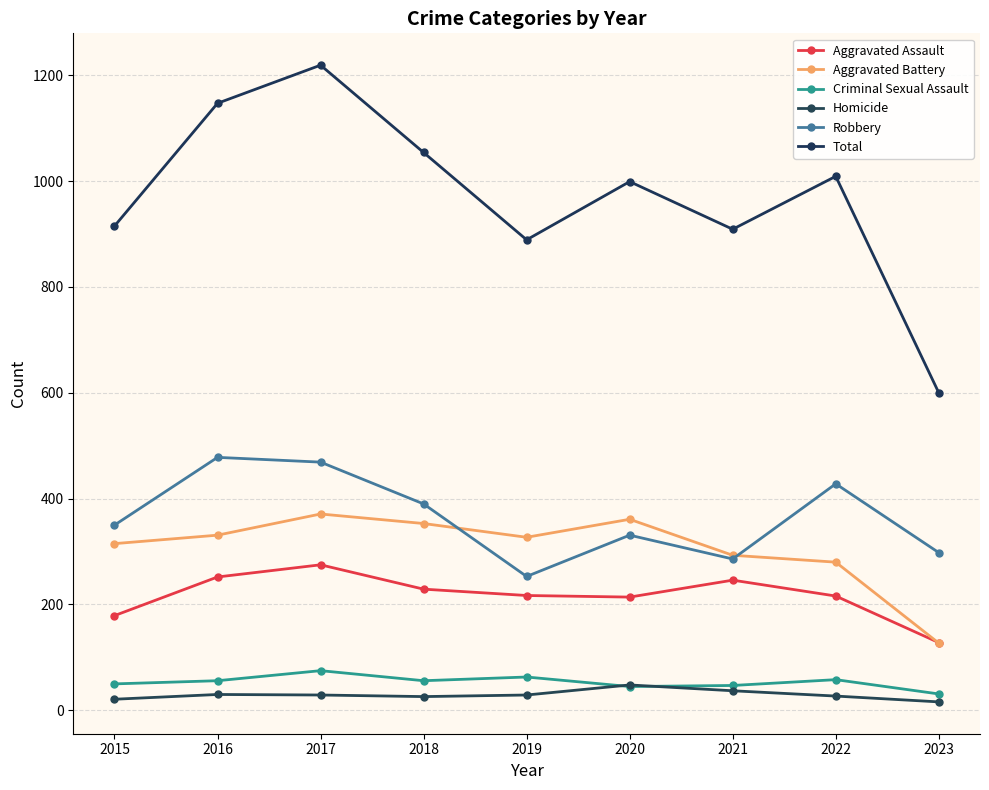

Where is the first local maximum for Aggravated Assault?

2017